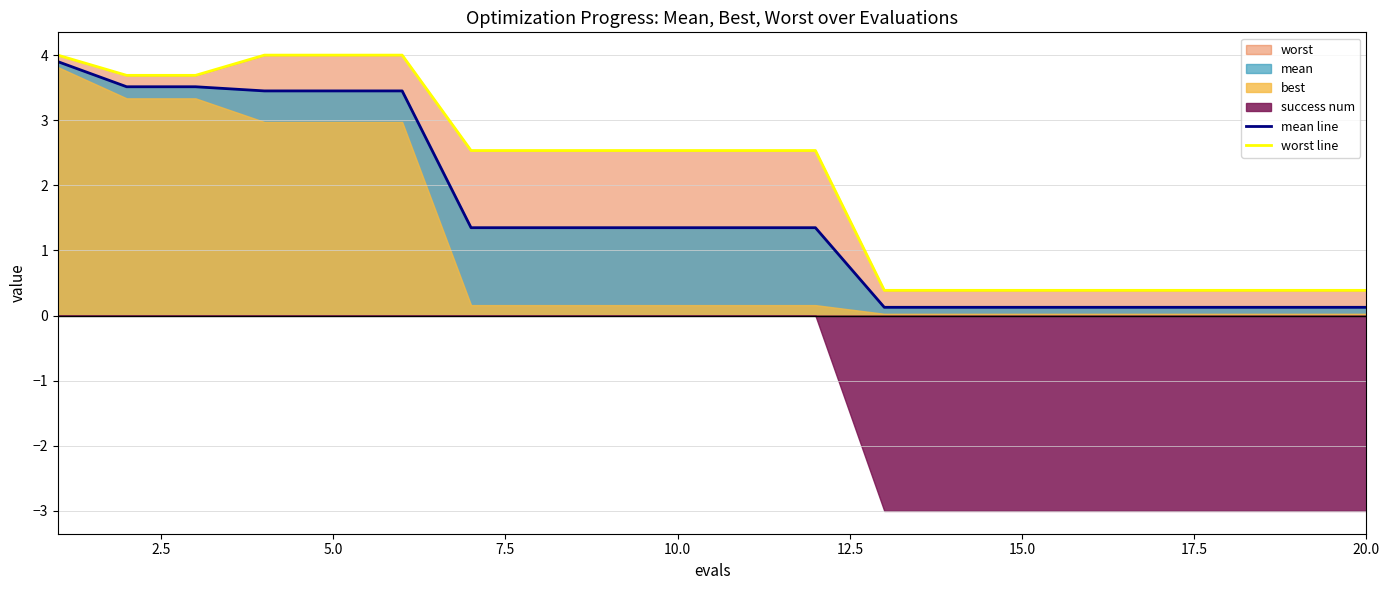

How many lines are shown in the chart?

2